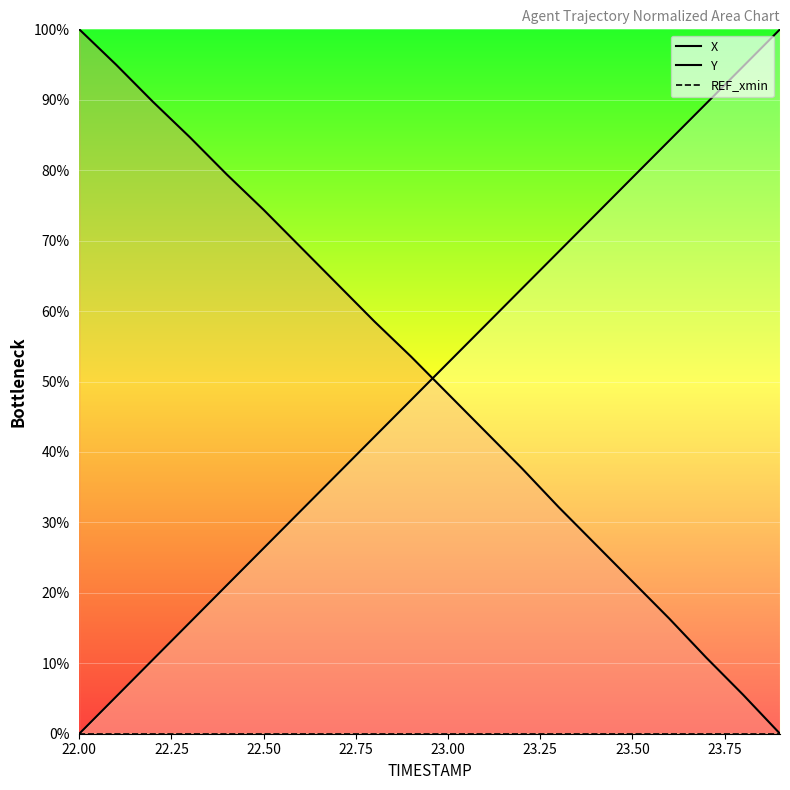

How many lines are shown in the chart?

3